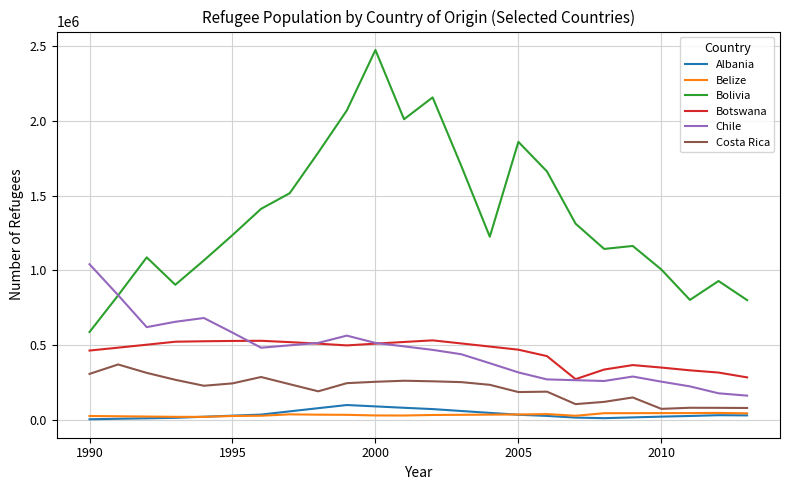

Which series has the largest total across all categories?

Bolivia